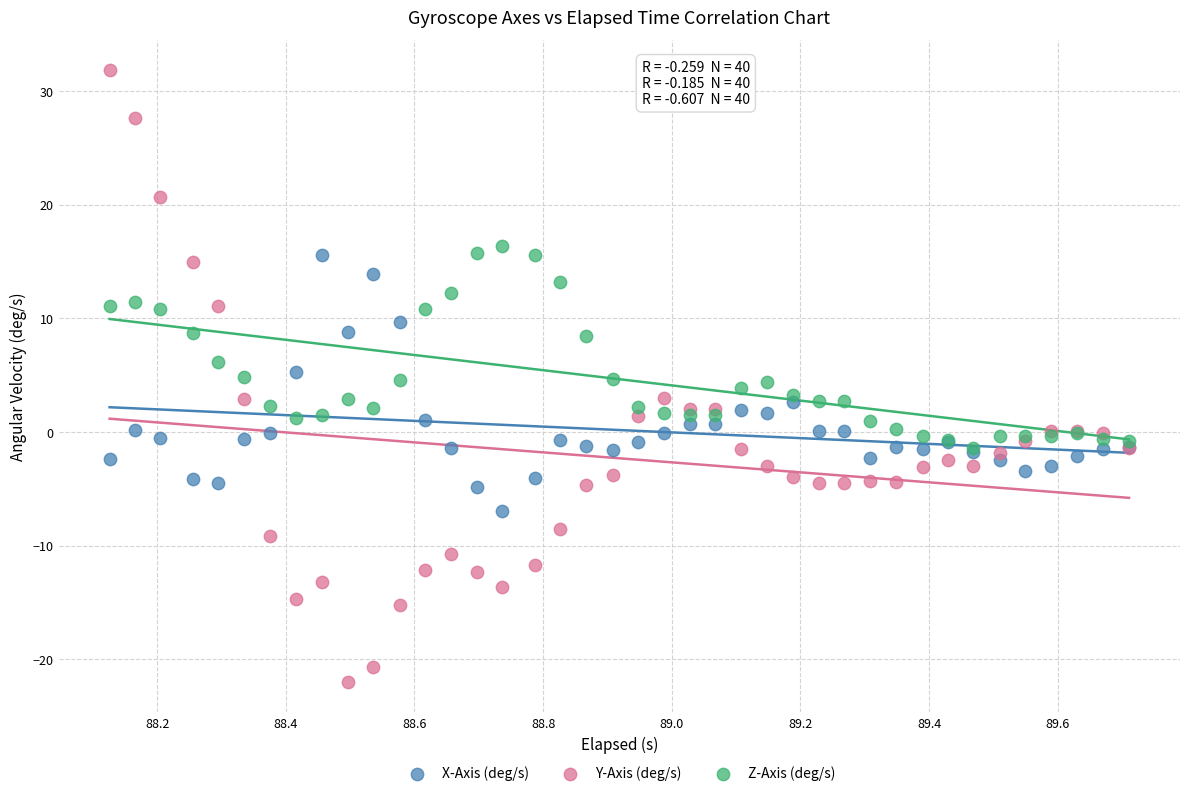

In the Z-Axis (deg/s) series, what Y value is closest to 7?

6.2